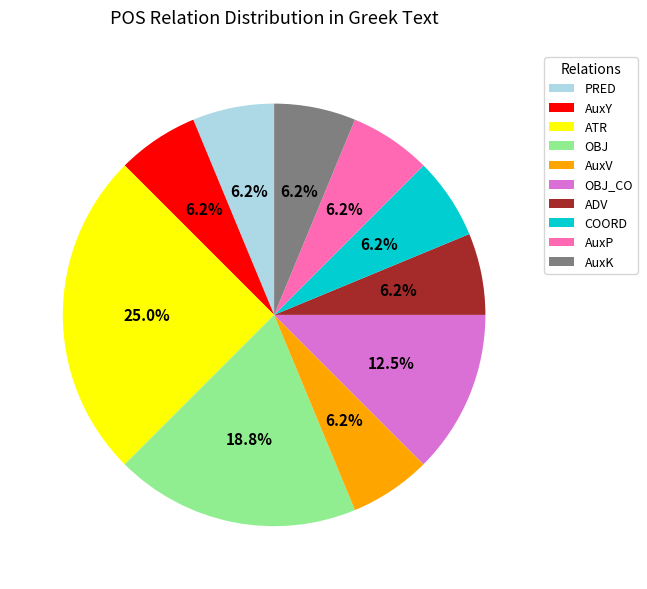

Between COORD and OBJ_CO, which is larger?

OBJ_CO